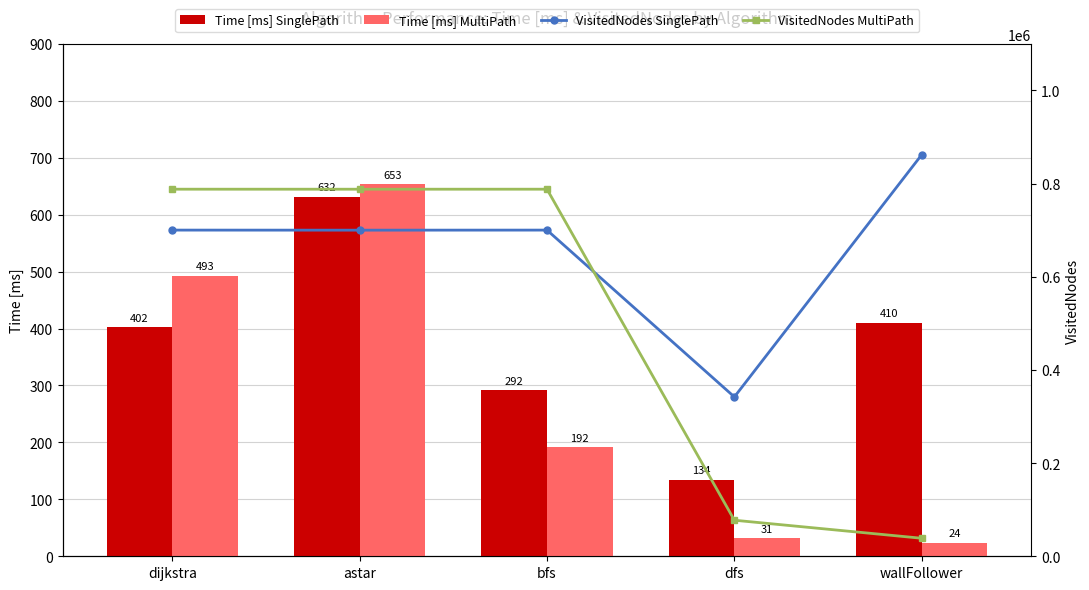

At which label does Time [ms] MultiPath first exceed 191?

dijkstra